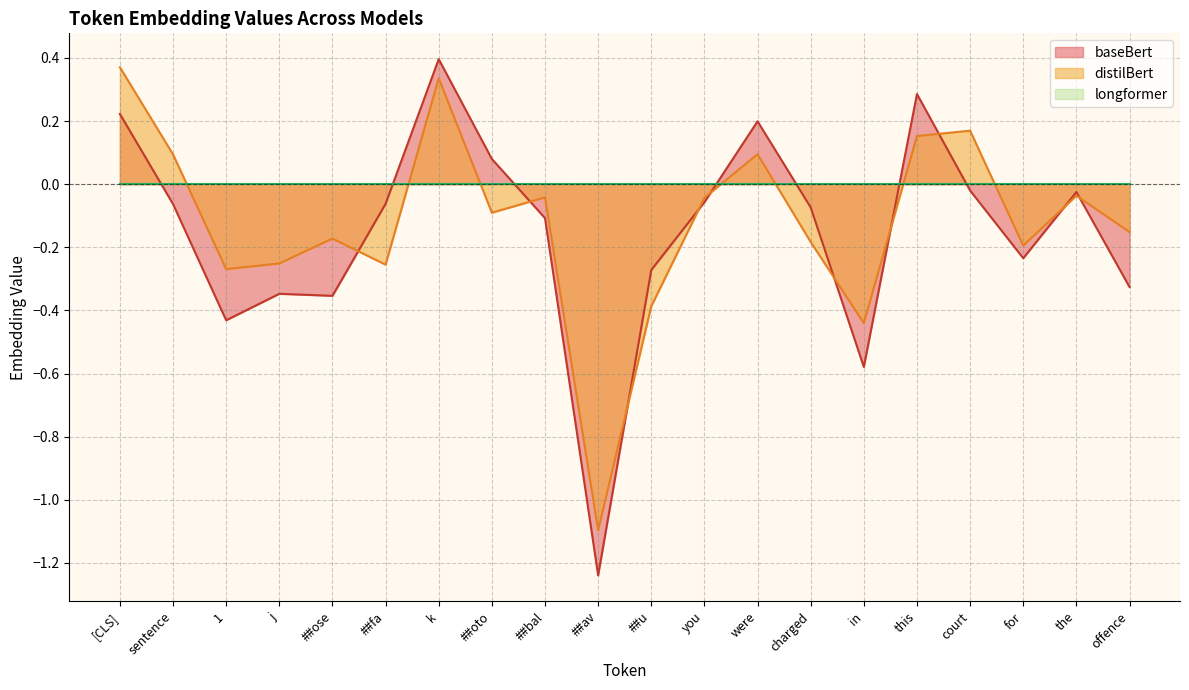

Is the value of baseBert at 1 greater than the value of distilBert at sentence?

No